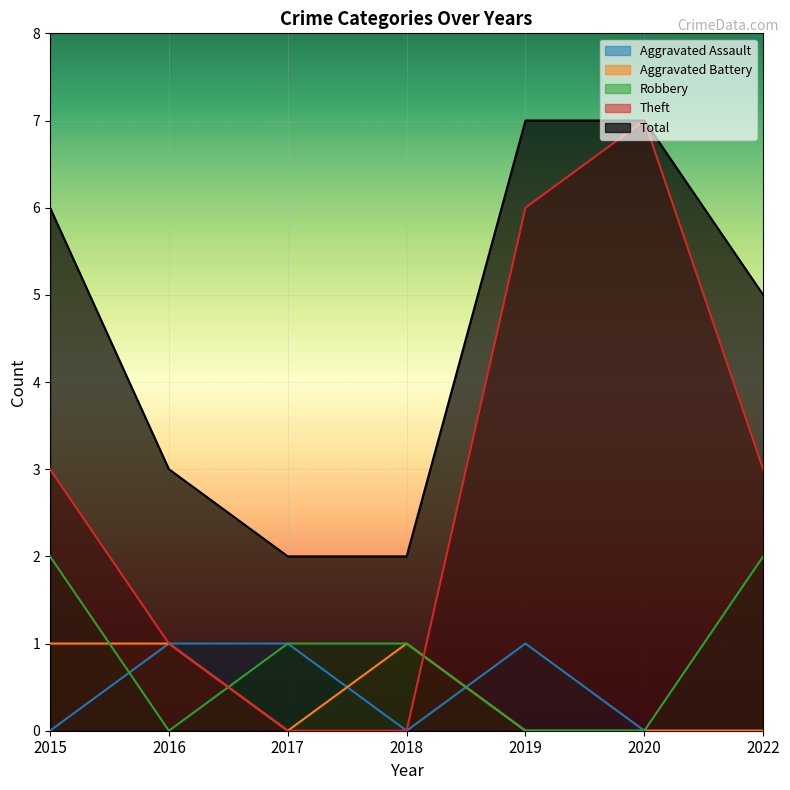

Reading left to right, list all the values displayed in this chart.

Aggravated Assault: 2015=0	2016=1	2017=1	2018=0	2019=1	2020=0	2022=0
Aggravated Battery: 2015=1	2016=1	2017=0	2018=1	2019=0	2020=0	2022=0
Robbery: 2015=2	2016=0	2017=1	2018=1	2019=0	2020=0	2022=2
Theft: 2015=3	2016=1	2017=0	2018=0	2019=6	2020=7	2022=3
Total: 2015=6	2016=3	2017=2	2018=2	2019=7	2020=7	2022=5